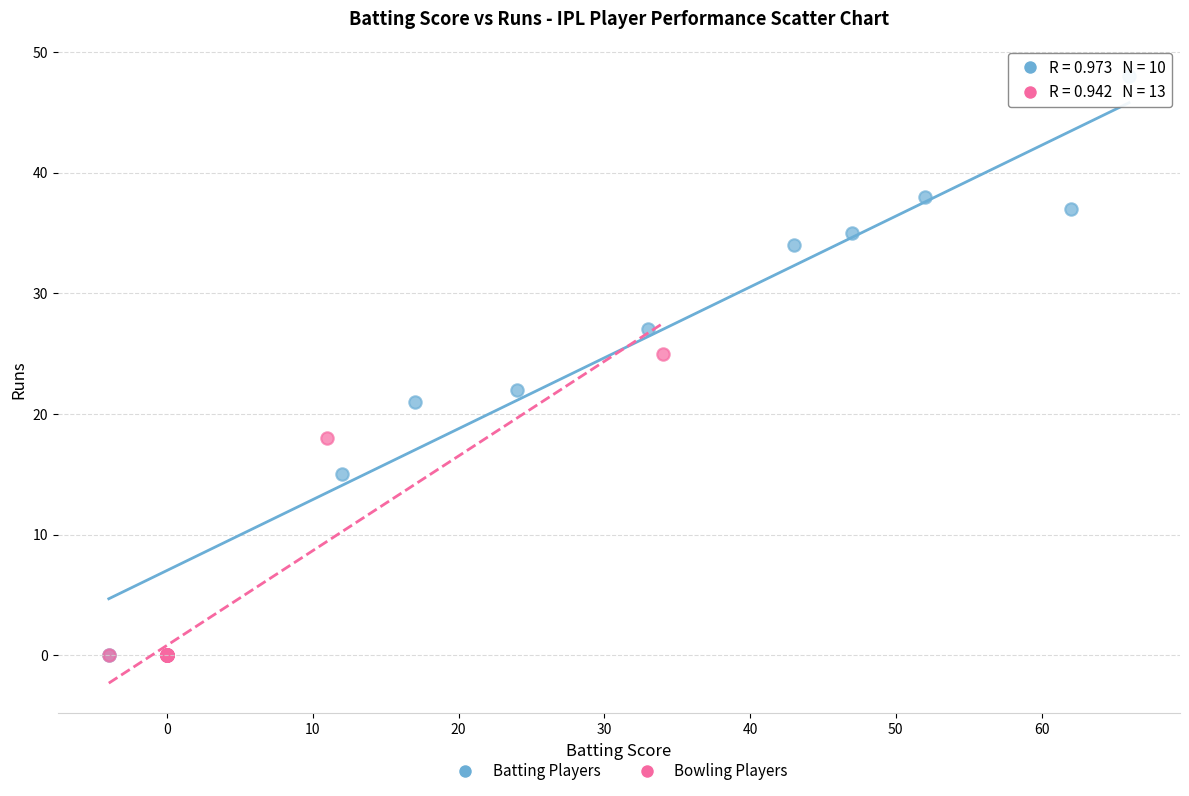

What are all the series names shown in the legend?

Batting Players, Bowling Players